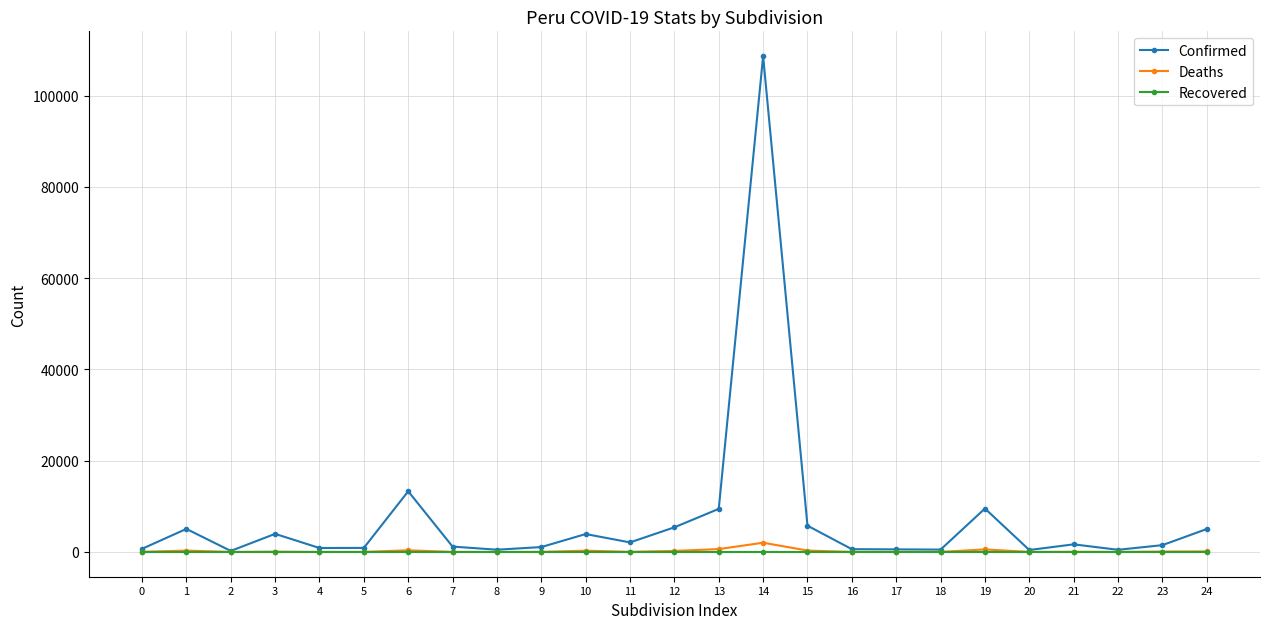

How many data points in Confirmed are less than 1489?

12